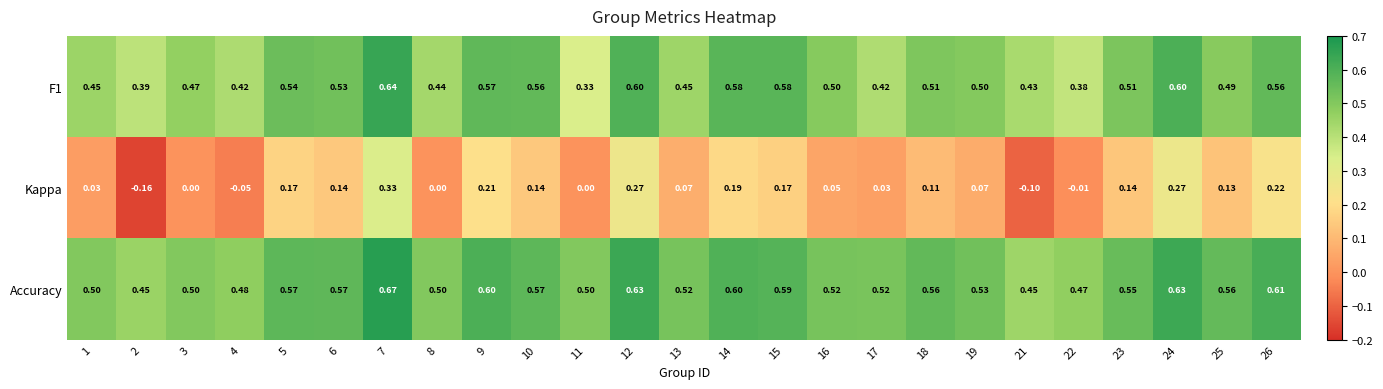

Is the value of F1 at 18 greater than the value of Accuracy at 12?

No